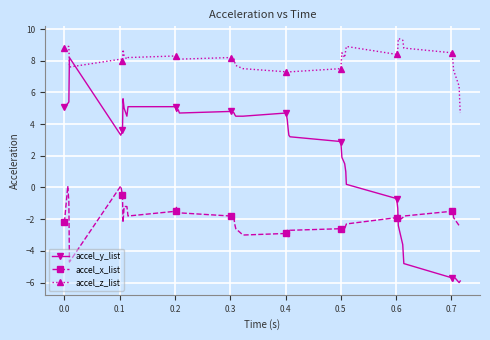

At how many categories does at least one series exceed 2?

40